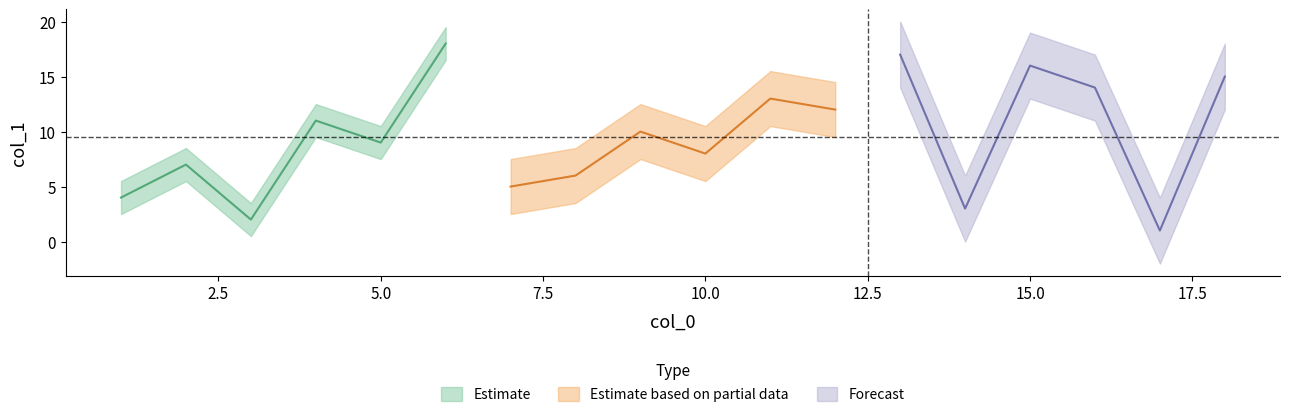

What position from the left is 3?

2